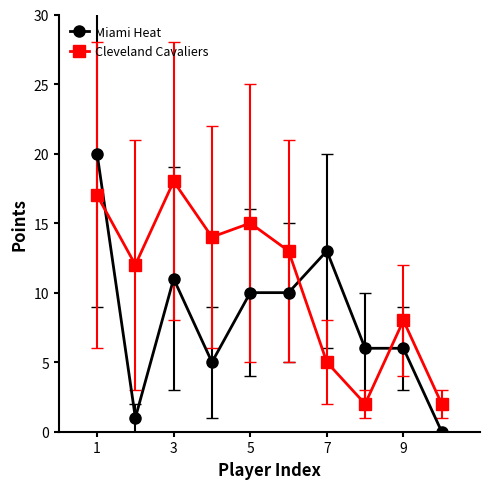

Which series has the widest spread of values?

Miami Heat